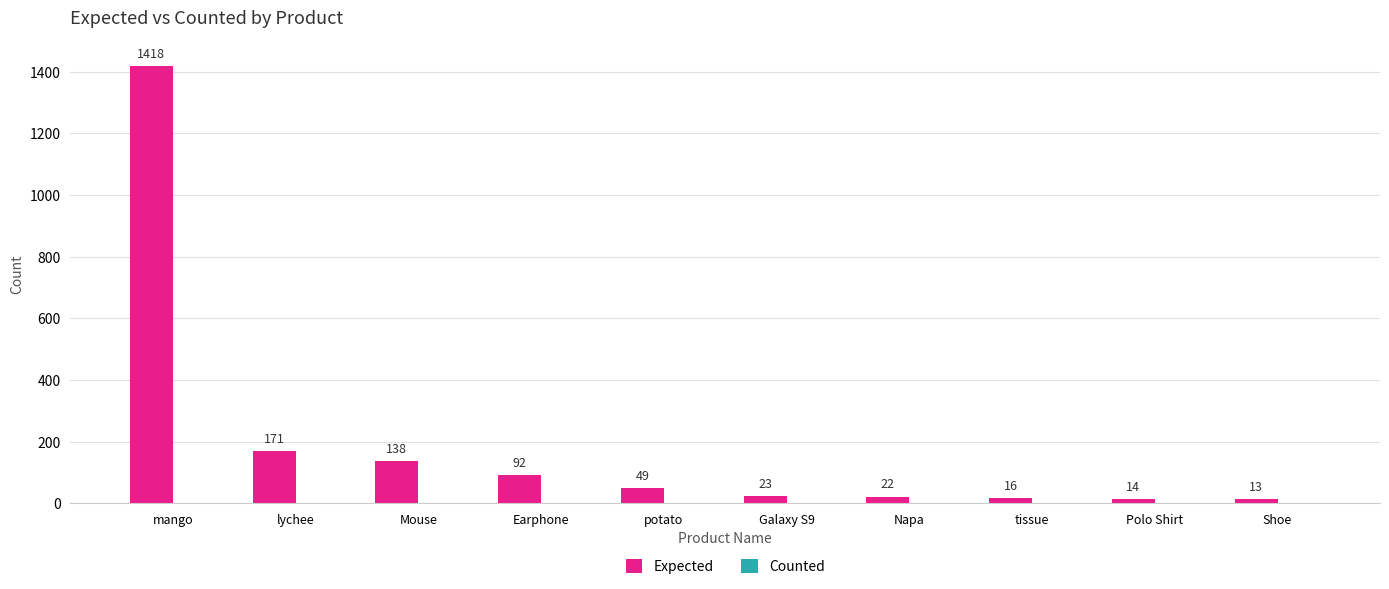

What is the change in value from Earphone to Polo Shirt?

-78